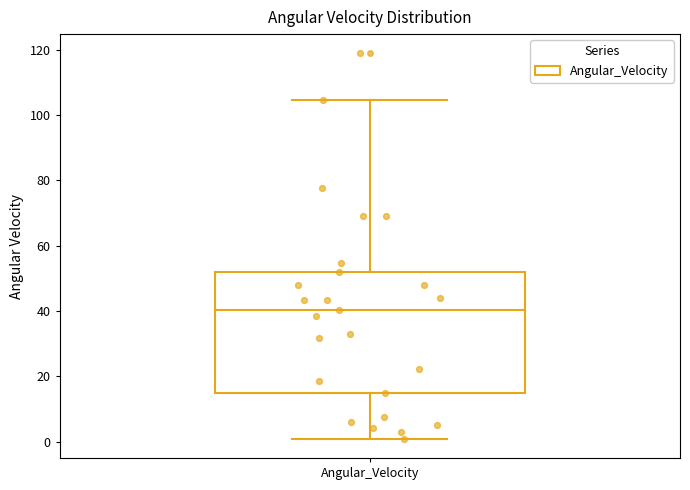

Read this box plot against the y-axis: the position of the median line, the range covered by the box, and the ends of both whiskers. The values are not printed on the chart, so give them approximately, as read against the axis.

median 40, box 14 to 52, whiskers 0 to 104